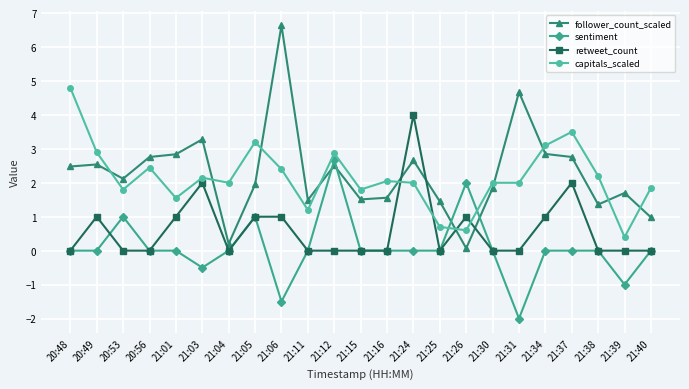

At which category does follower_count_scaled reach its first local valley?

20:53